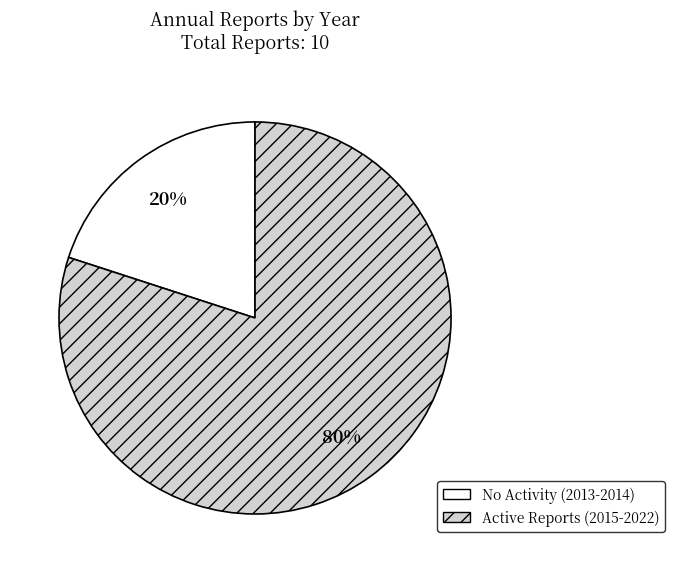

The Active Reports (2015-2022) slice represents 67% of the pie. True or false?

False